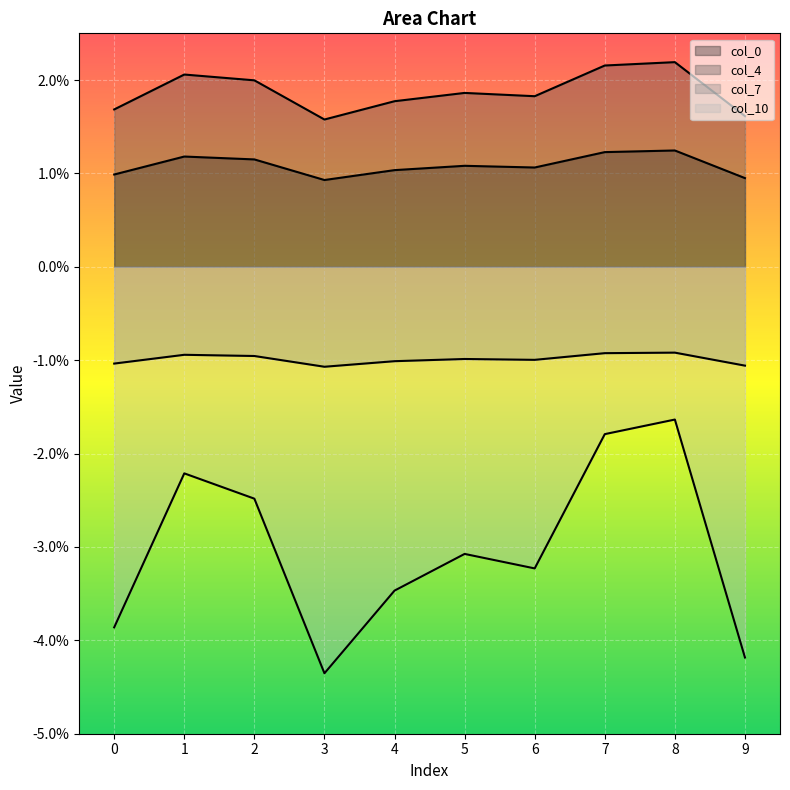

At 1, list the series in order from smallest to largest.

col_10, col_7, col_0, col_4